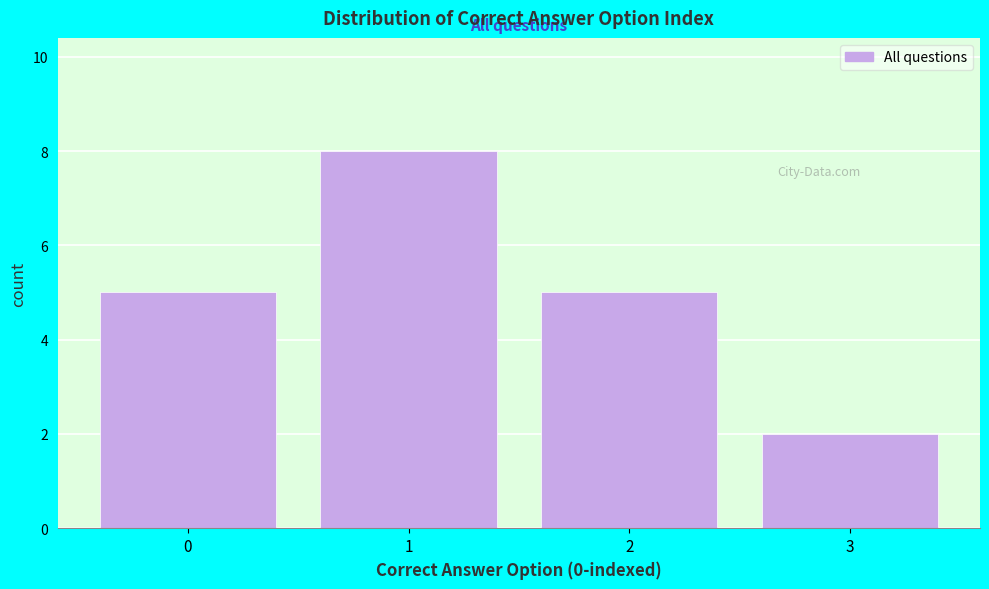

What is the height of the bar covering 0.5 to 1.5 on the x-axis? The values are not printed on the chart, so give them approximately, as read against the axis.

8